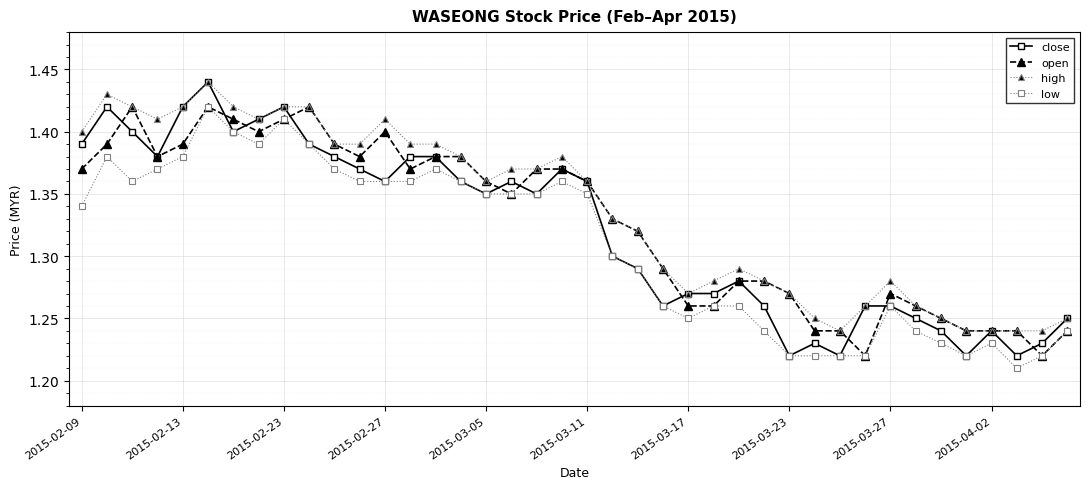

Which series has the widest spread of values?

close